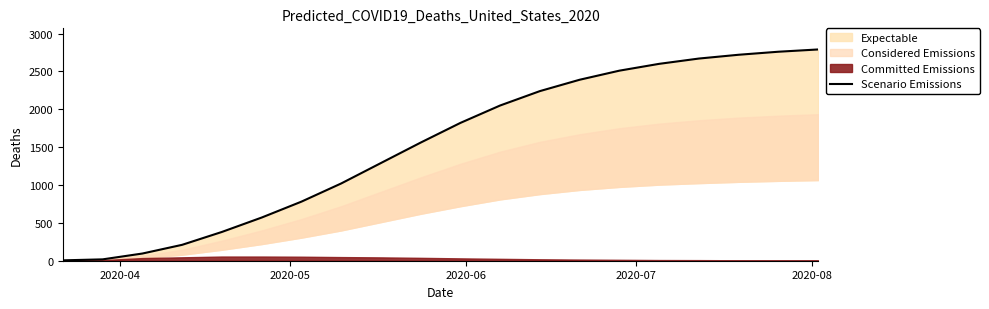

What is the value of the 3rd point from the left?

95